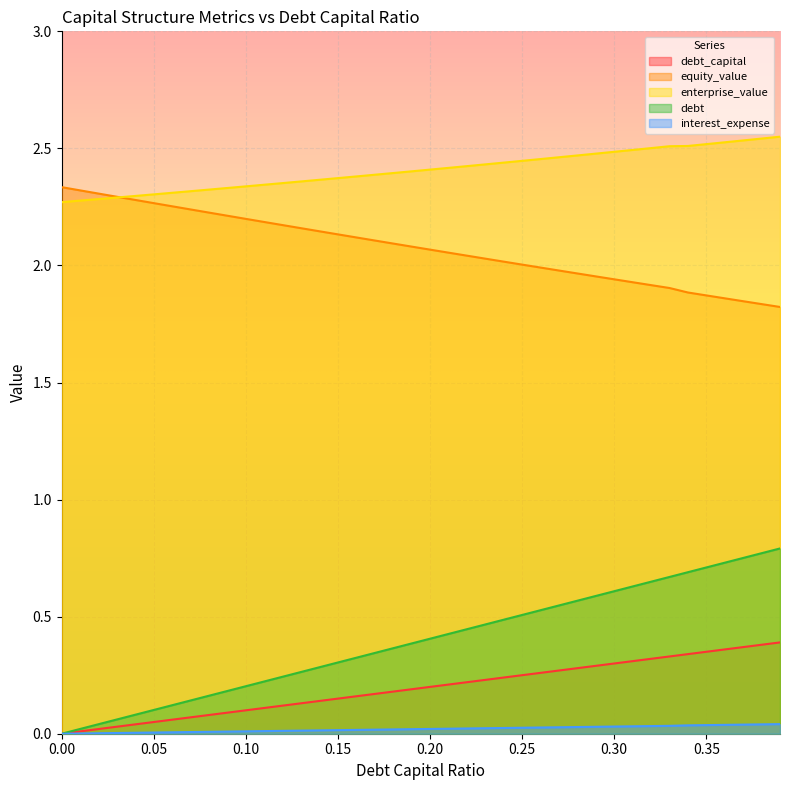

Reading right to left, list all the values displayed in this chart.

debt_capital: 0.4	0.4	0.4	0.4	0.3	0.3	0.3	0.3	0.3	0.3	0.3	0.3	0.3	0.3	0.2	0.2	0.2	0.2	0.2	0.2	0.2	0.2	0.2	0.2	0.1	0.1	0.1	0.1	0.1	0.1	0.1	0.1	0.1	0.1	0.1	0.0	0.0	0.0	0.0	0.0
equity_value: 1.8	1.8	1.8	1.9	1.9	1.9	1.9	1.9	1.9	1.9	2.0	2.0	2.0	2.0	2.0	2.0	2.0	2.0	2.1	2.1	2.1	2.1	2.1	2.1	2.1	2.1	2.2	2.2	2.2	2.2	2.2	2.2	2.2	2.3	2.3	2.3	2.3	2.3	2.3	2.3
enterprise_value: 2.6	2.5	2.5	2.5	2.5	2.5	2.5	2.5	2.5	2.5	2.5	2.5	2.5	2.5	2.4	2.4	2.4	2.4	2.4	2.4	2.4	2.4	2.4	2.4	2.4	2.4	2.4	2.4	2.3	2.3	2.3	2.3	2.3	2.3	2.3	2.3	2.3	2.3	2.3	2.3
debt: 0.8	0.8	0.8	0.7	0.7	0.7	0.7	0.6	0.6	0.6	0.6	0.6	0.5	0.5	0.5	0.5	0.5	0.4	0.4	0.4	0.4	0.4	0.3	0.3	0.3	0.3	0.3	0.2	0.2	0.2	0.2	0.2	0.1	0.1	0.1	0.1	0.1	0.0	0.0	0.0
interest_expense: 0.0	0.0	0.0	0.0	0.0	0.0	0.0	0.0	0.0	0.0	0.0	0.0	0.0	0.0	0.0	0.0	0.0	0.0	0.0	0.0	0.0	0.0	0.0	0.0	0.0	0.0	0.0	0.0	0.0	0.0	0.0	0.0	0.0	0.0	0.0	0.0	0.0	0.0	0.0	0.0